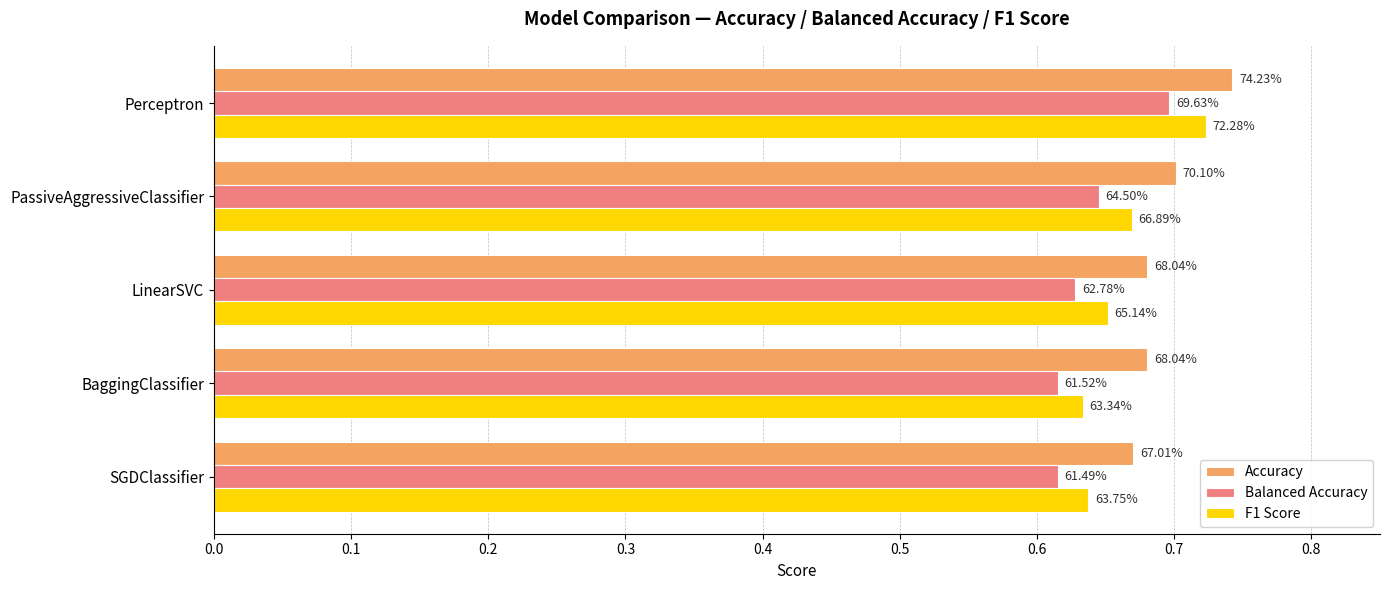

What are all the series names shown in the legend?

Accuracy, Balanced Accuracy, F1 Score